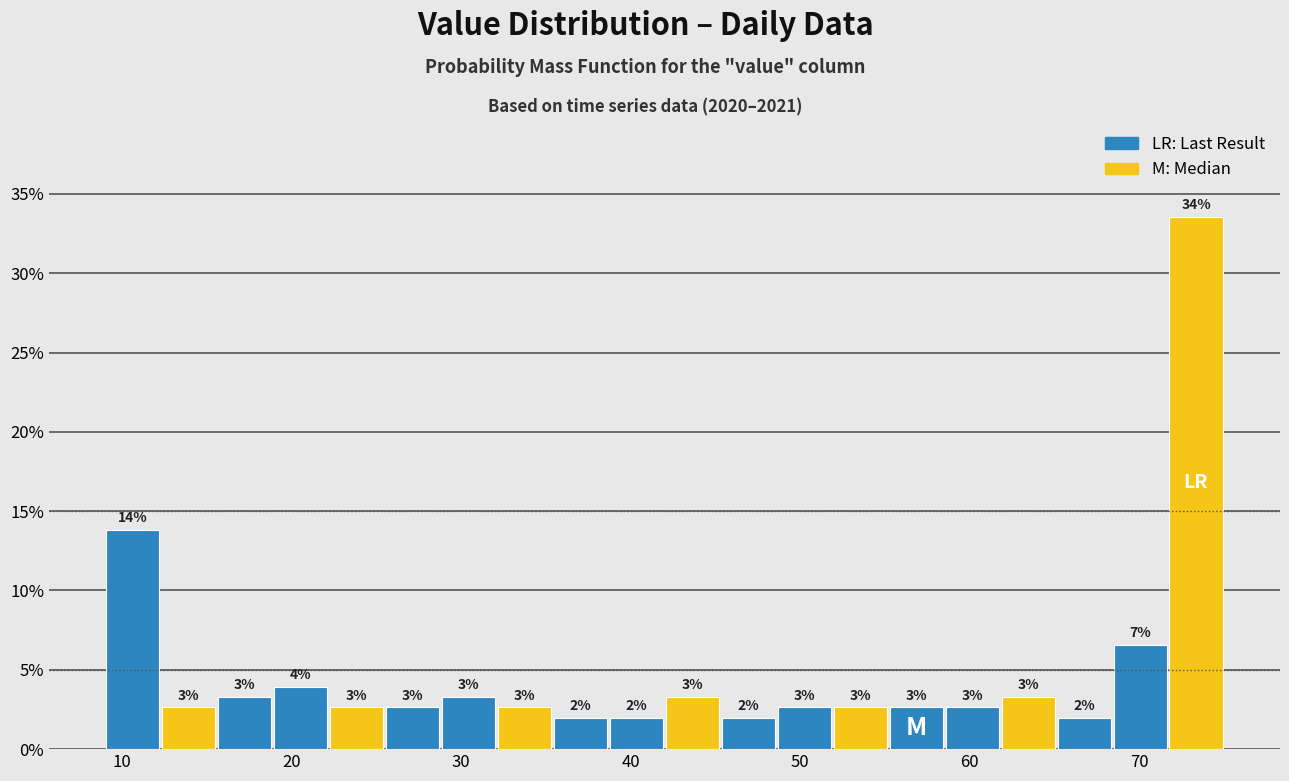

Read against the x-axis, roughly where is the centre of the tallest bar?

73